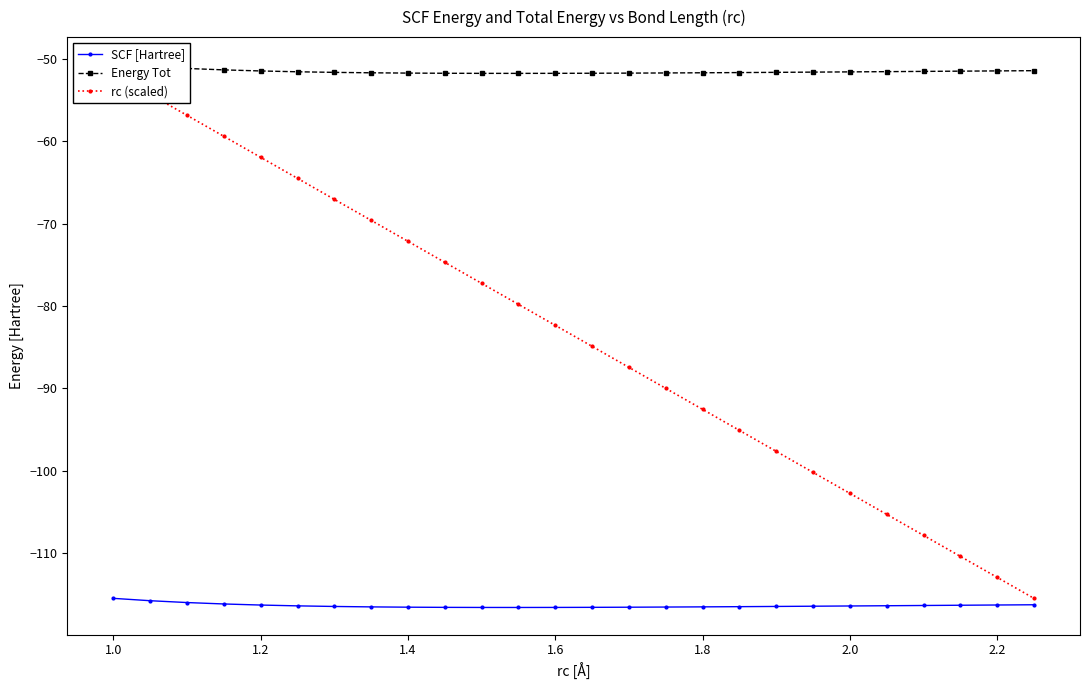

What is the maximum value shown in the chart?

-50.7